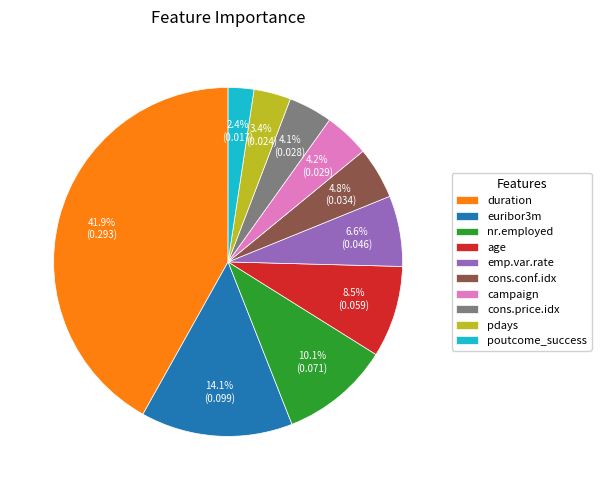

Between duration and euribor3m, which is larger?

duration